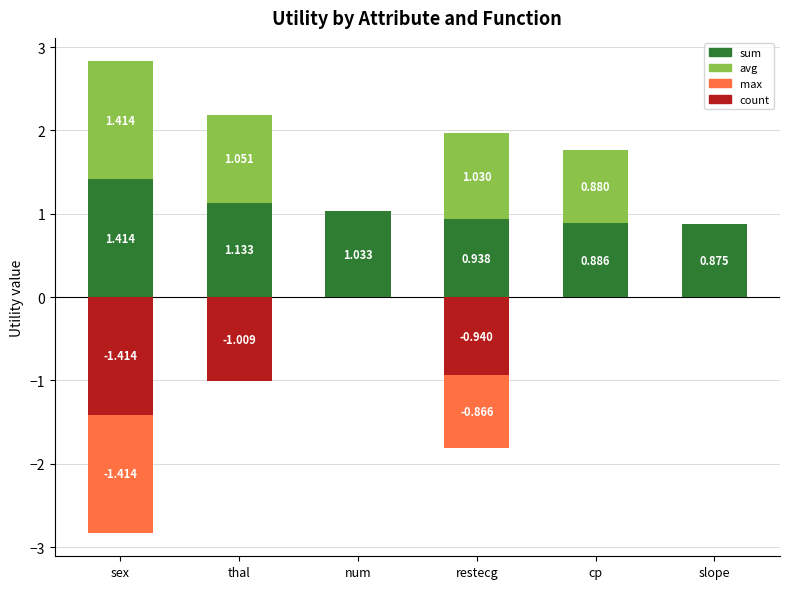

What is the average value of the avg series?

0.7